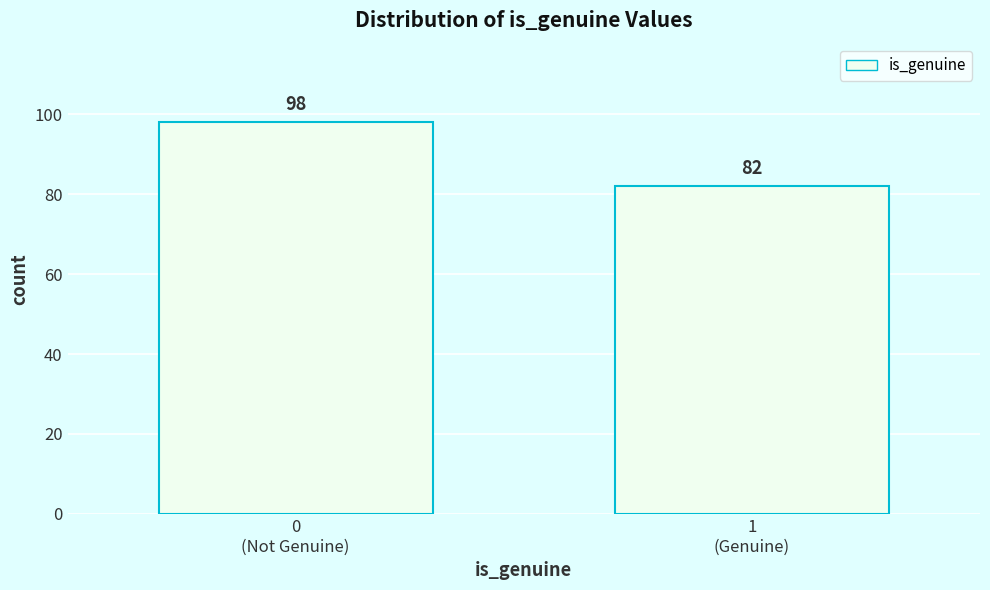

Reading right to left, transcribe all the data shown in this chart.

82	98